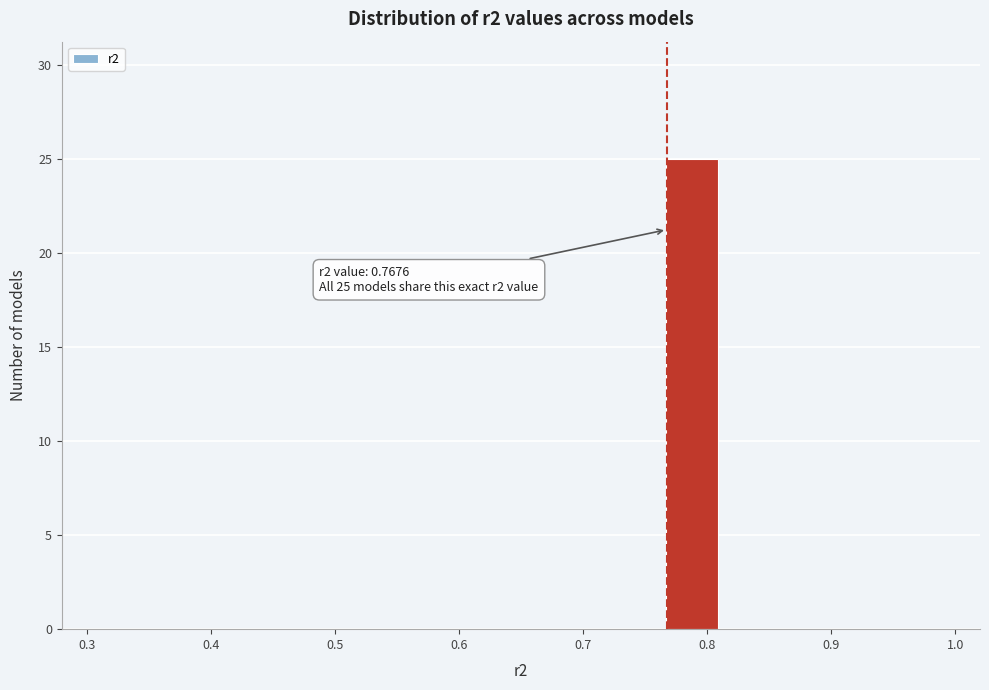

Over which range of the x-axis is the bar tallest?

0.77 to 0.81